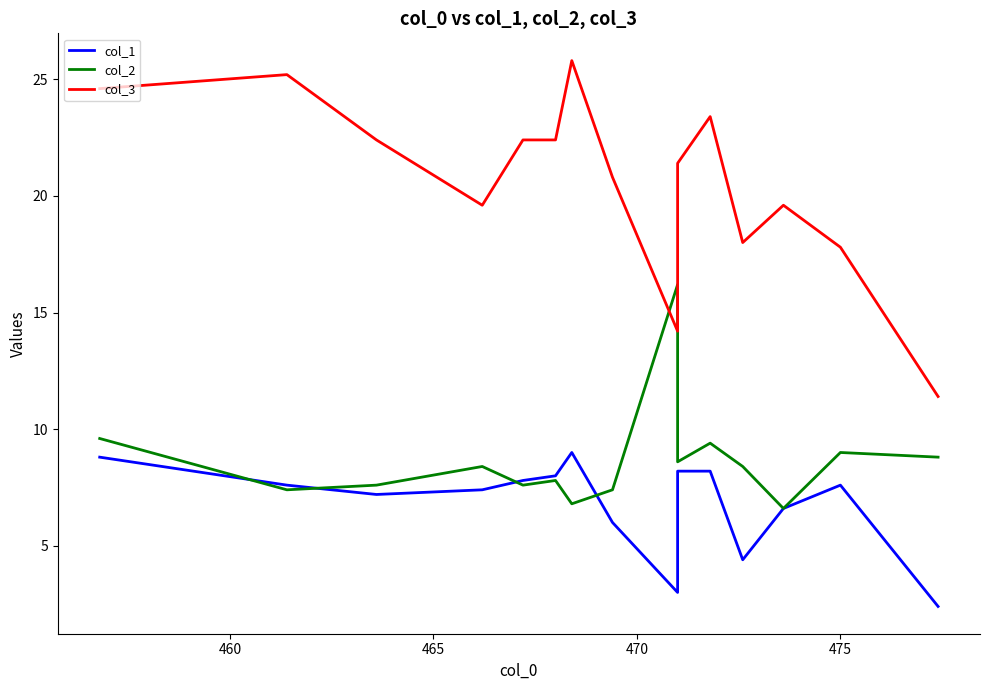

The col_3 series shows 35.7 at 480. True or false?

False